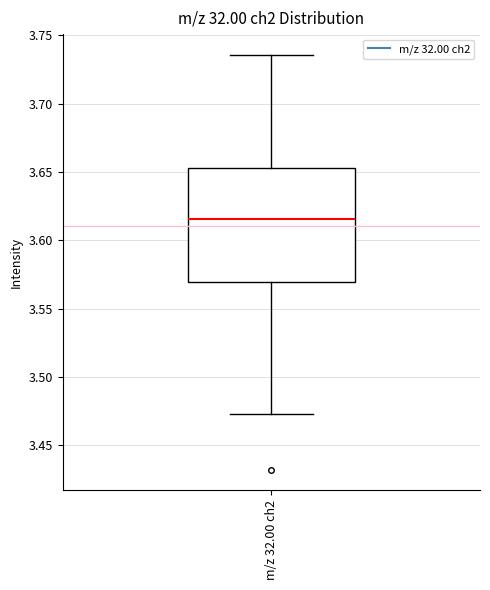

Read this box plot against the y-axis: the position of the median line, the range covered by the box, and the ends of both whiskers. The values are not printed on the chart, so give them approximately, as read against the axis.

median 3.615, box 3.570 to 3.655, whiskers 3.475 to 3.735